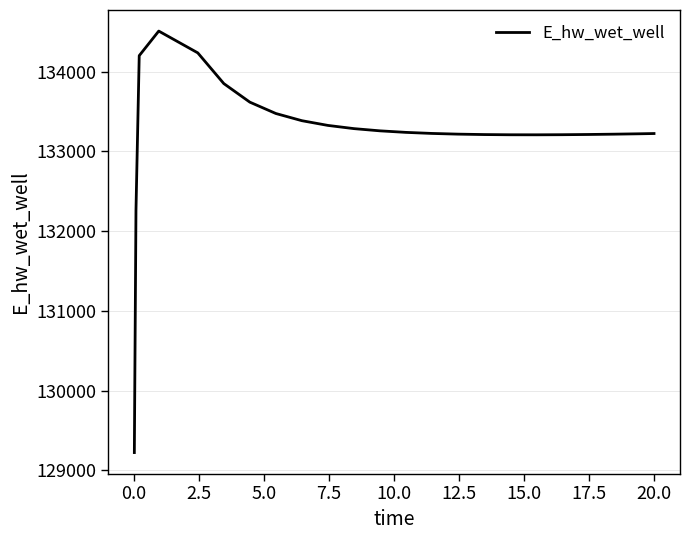

What is the minimum value shown in the chart?

129223.8